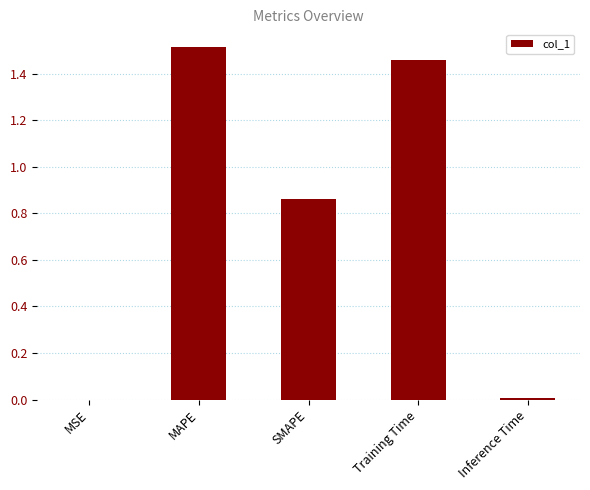

At which category does the chart reach its peak across all series?

MAPE